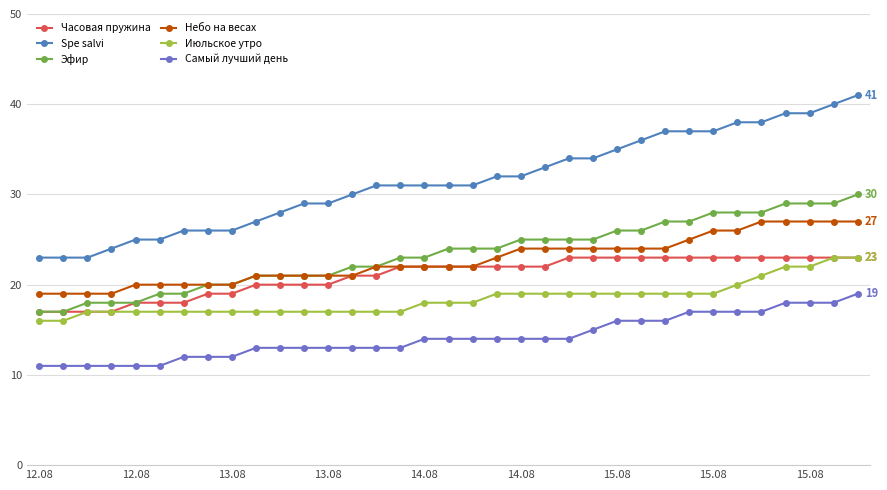

Which series has the largest range (max minus min)?

Spe salvi